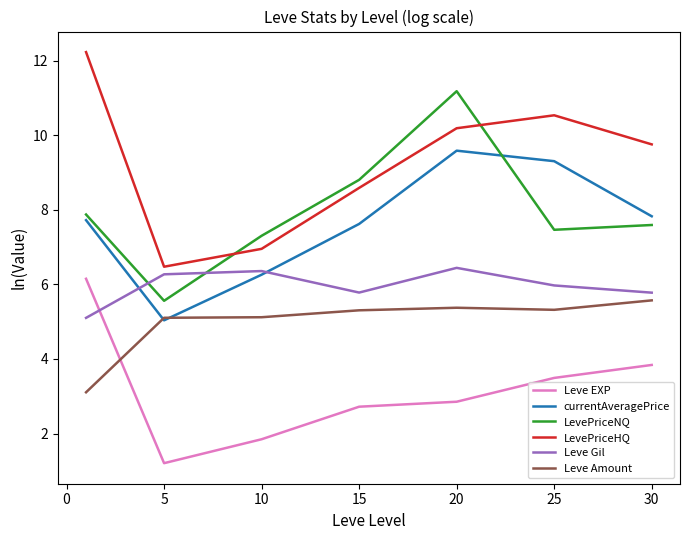

What is the average value of the Leve Gil series?

6.0